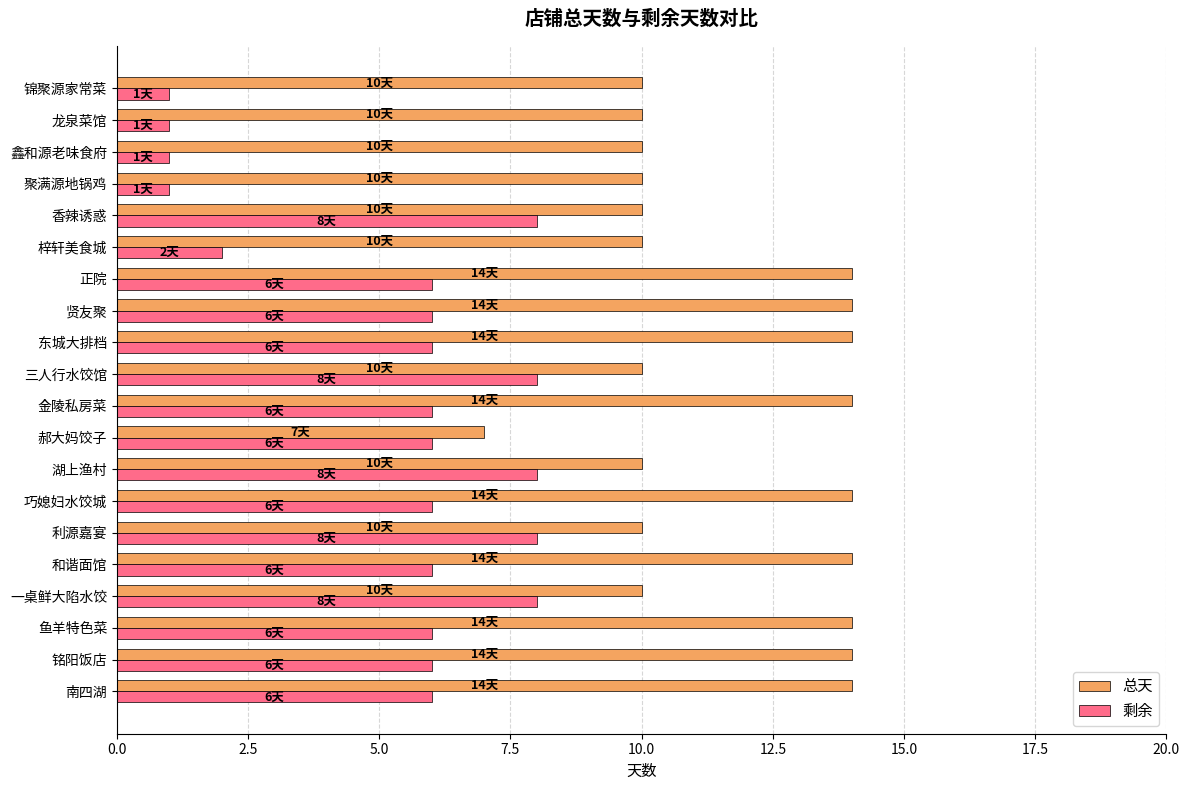

The value of 剩余 at 铭阳饭店 is 6. True or false?

True